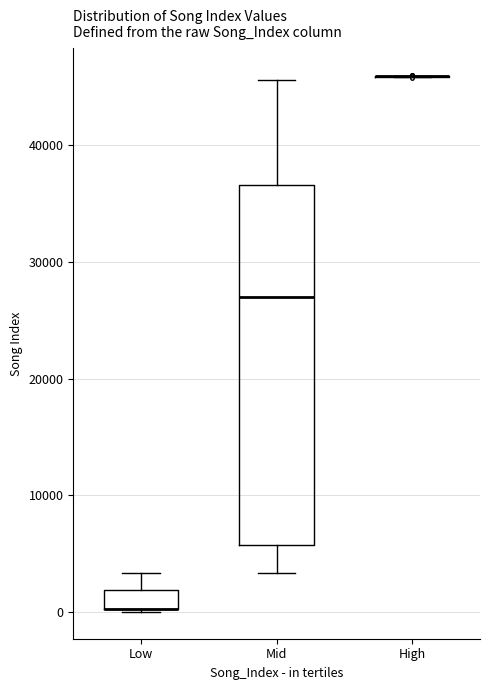

Reading left to right, read every box against the y-axis: the position of its median line, the range the box covers, and the ends of its whiskers. The values are not printed on the chart, so give them approximately, as read against the axis.

Low: median 0 (drawn on the box's lower edge), box 0 to 2000, whiskers 0 to 3000
Mid: median 27000, box 6000 to 37000, whiskers 3000 to 46000
High: box collapsed to a line at 46000, whiskers 46000 to 46000